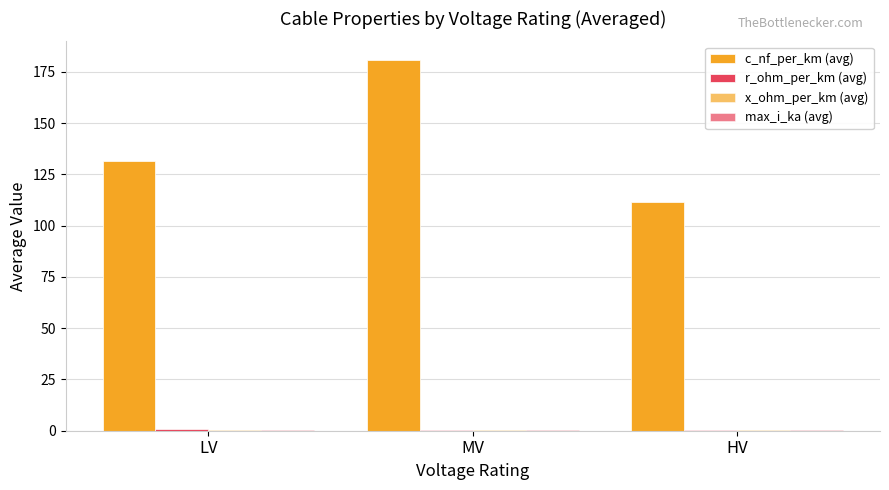

Count the number of categories in the chart.

3